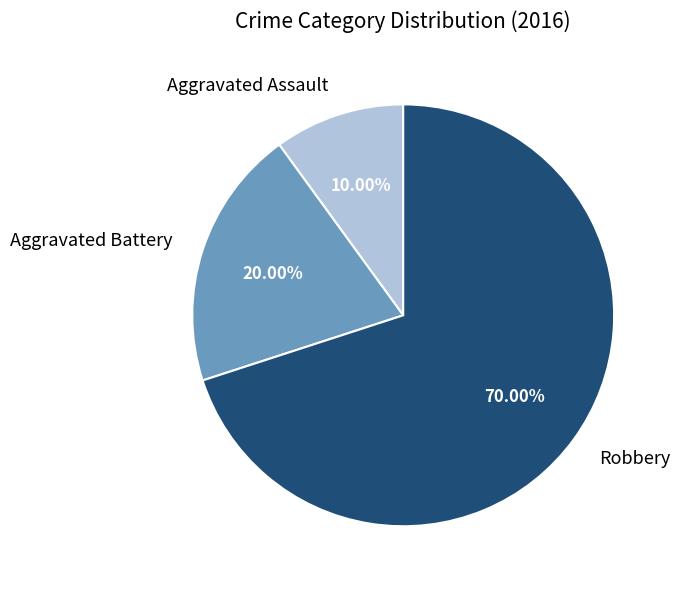

To the nearest percent, what percentage of the pie is Robbery?

70%